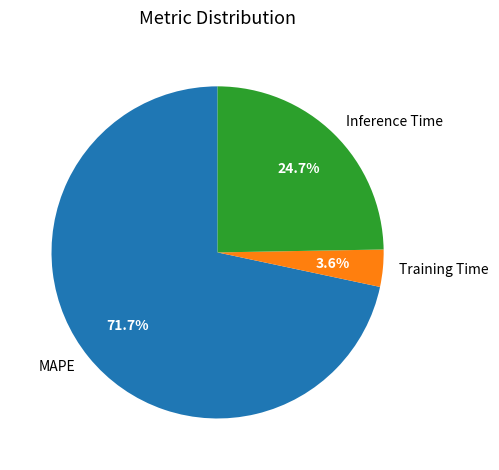

Which category has the biggest portion of the pie?

MAPE